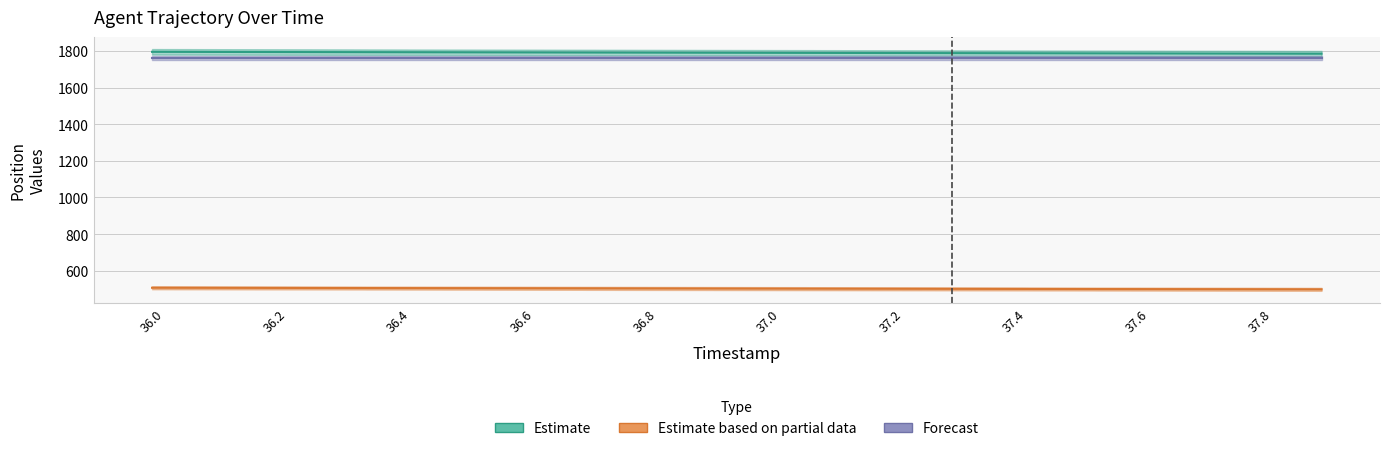

True or false: Estimate has a value of 1791.3 at 37.4.

True